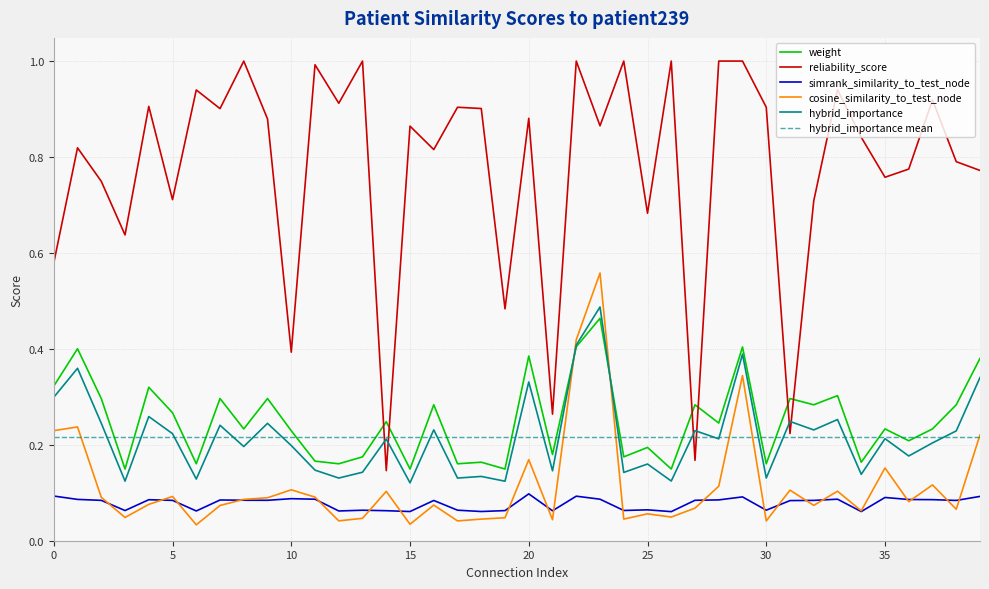

Which has a higher value, 14 or 15?

14